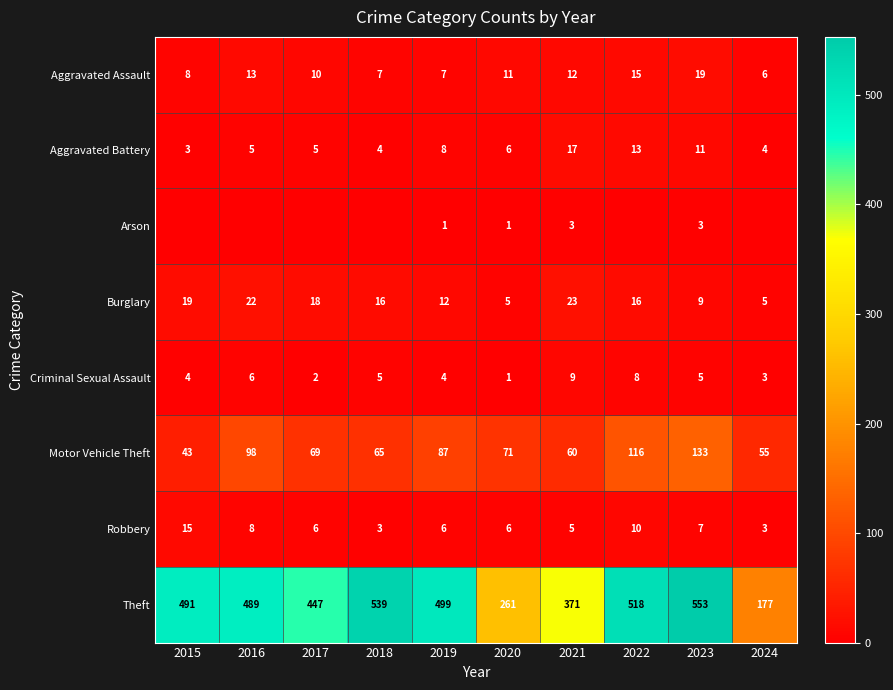

What is the total value across all series at 2020?

362